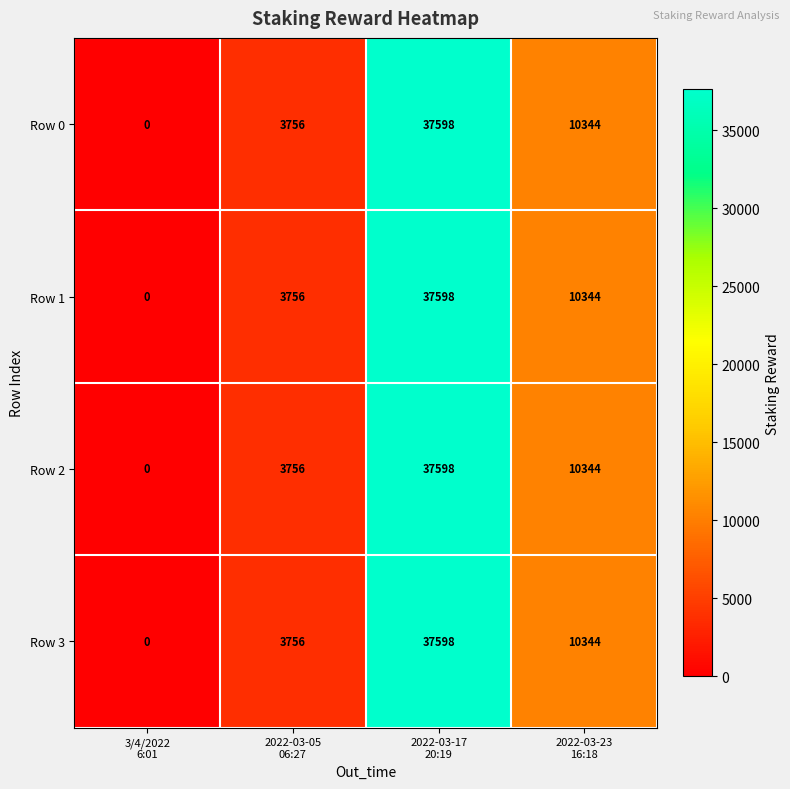

What is the maximum value for Row 1?

37598